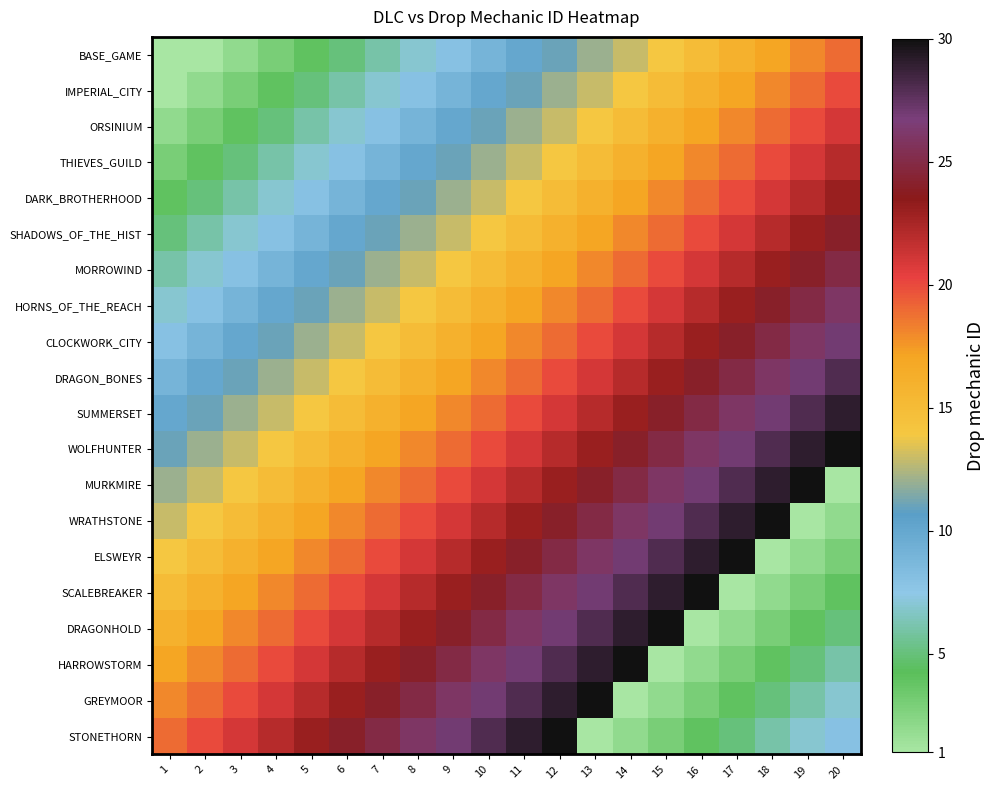

At 17, list the series in order from smallest to largest.

SCALEBREAKER, DRAGONHOLD, HARROWSTORM, GREYMOOR, STONETHORN, BASE_GAME, IMPERIAL_CITY, ORSINIUM, THIEVES_GUILD, DARK_BROTHERHOOD, SHADOWS_OF_THE_HIST, MORROWIND, HORNS_OF_THE_REACH, CLOCKWORK_CITY, DRAGON_BONES, SUMMERSET, WOLFHUNTER, MURKMIRE, WRATHSTONE, ELSWEYR